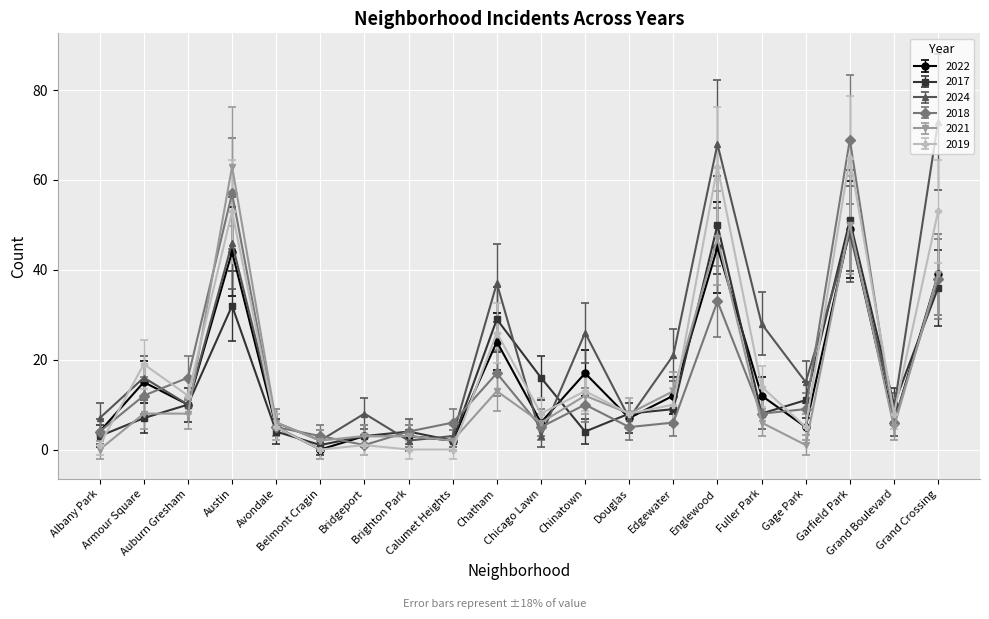

What is the difference between the second highest and second lowest values in the 2022 series?

43